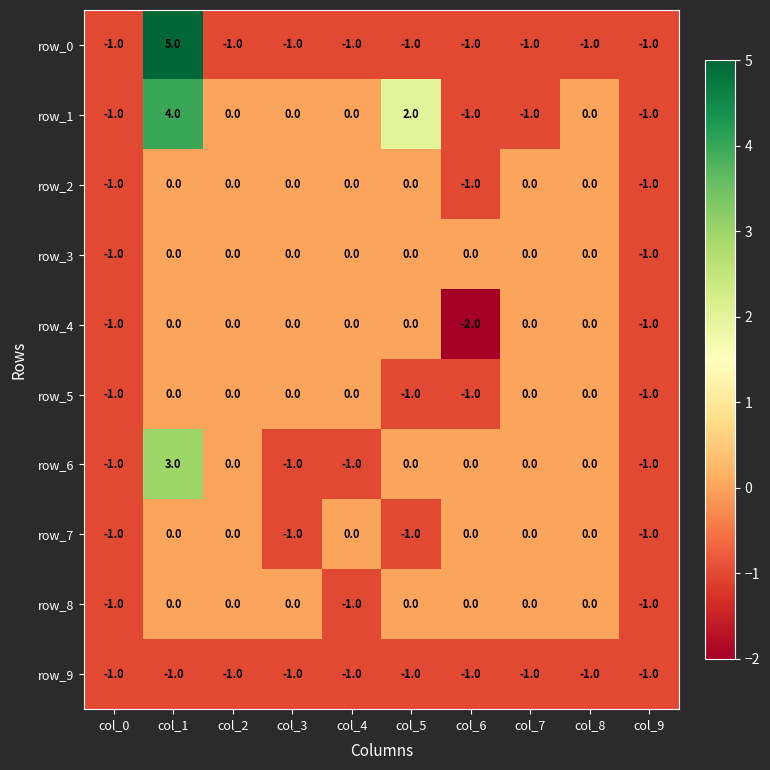

What is the highest value of the row_6 series?

3